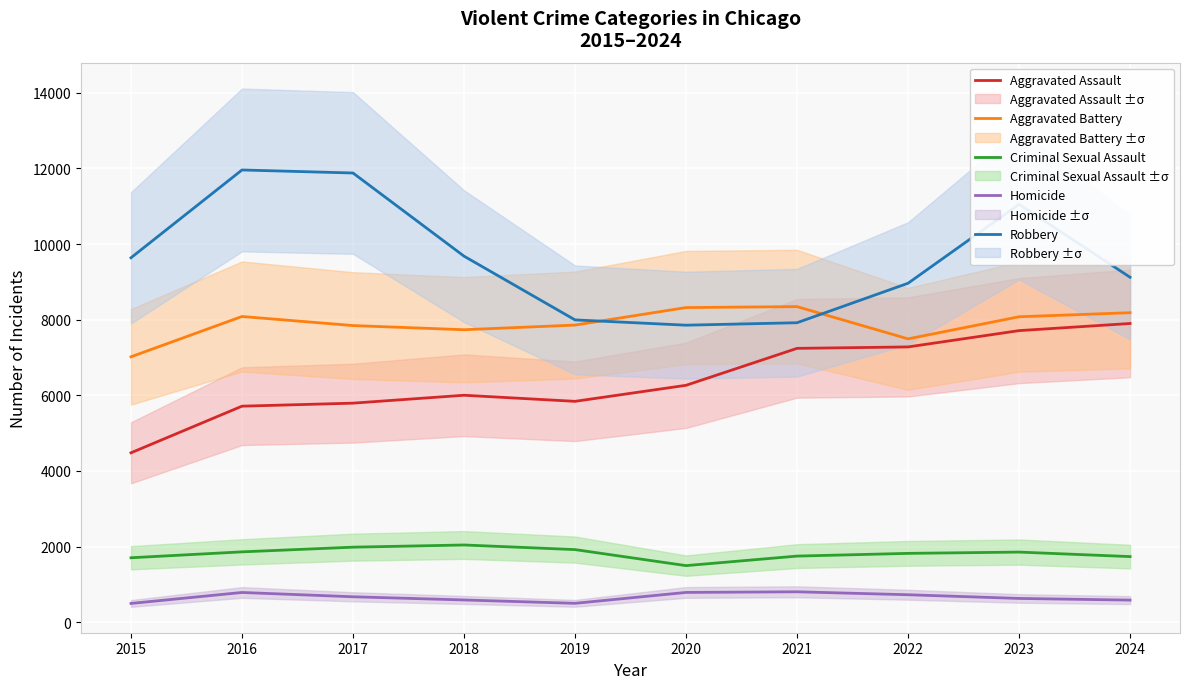

Reading left to right, list all the values displayed in this chart.

Aggravated Assault: 2015=4480	2016=5713	2017=5793	2018=6002	2019=5841	2020=6265	2021=7242	2022=7280	2023=7711	2024=7900
Aggravated Battery: 2015=7019	2016=8085	2017=7845	2018=7735	2019=7858	2020=8321	2021=8346	2022=7493	2023=8078	2024=8185
Criminal Sexual Assault: 2015=1704	2016=1860	2017=1984	2018=2042	2019=1920	2020=1496	2021=1748	2022=1820	2023=1854	2024=1735
Homicide: 2015=496	2016=786	2017=672	2018=588	2019=499	2020=787	2021=804	2022=726	2023=628	2024=584
Robbery: 2015=9638	2016=11960	2017=11880	2018=9681	2019=7995	2020=7855	2021=7920	2022=8964	2023=11052	2024=9123